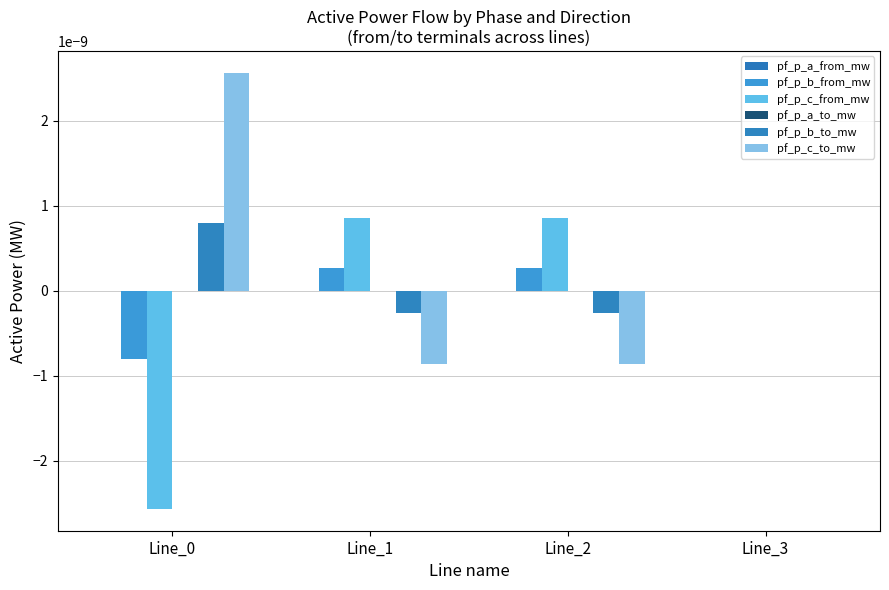

Count the number of data series in this chart.

6